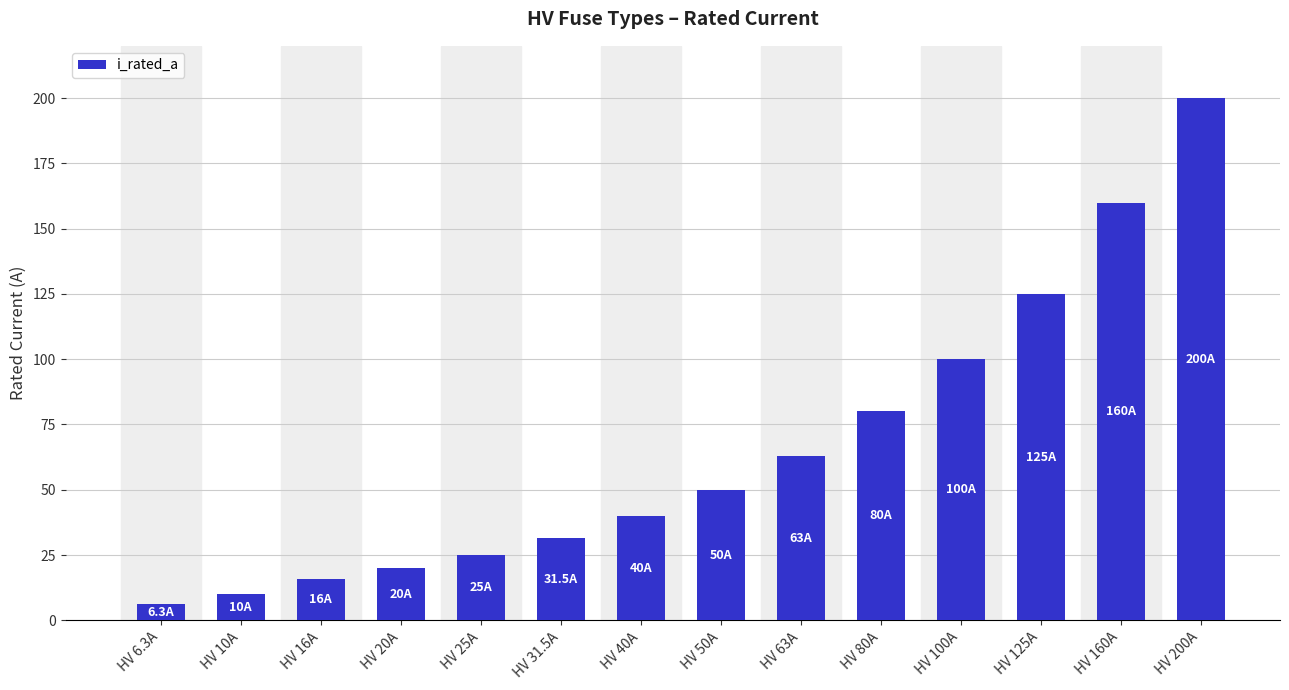

How many bars are there in total?

14